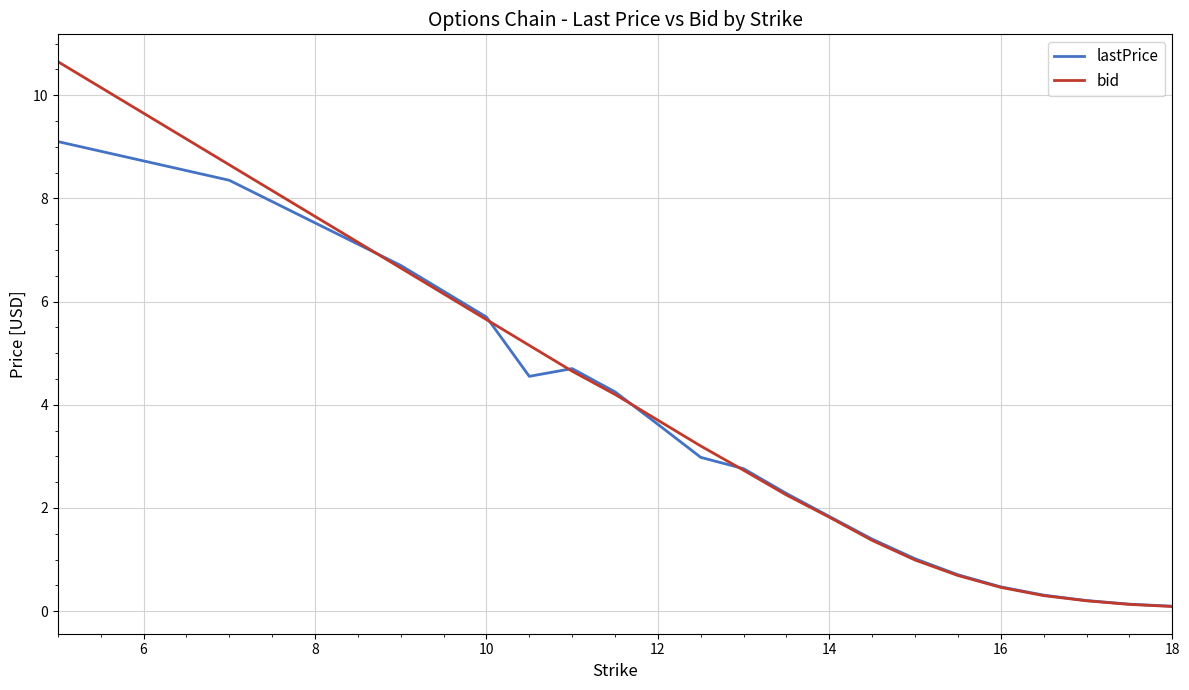

What is the highest value of the lastPrice series?

9.1